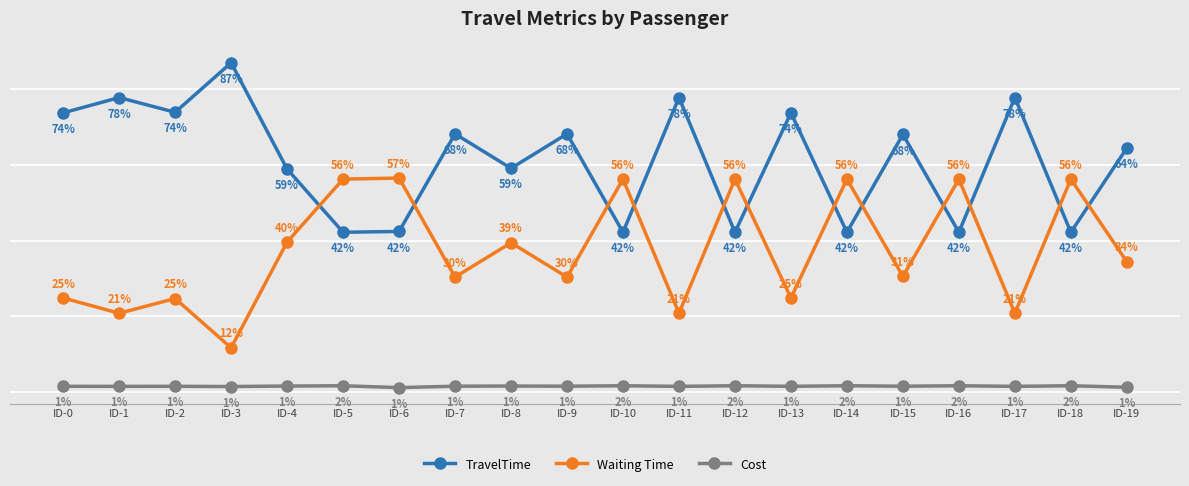

What are all the series names shown in the legend?

TravelTime, Waiting Time, Cost